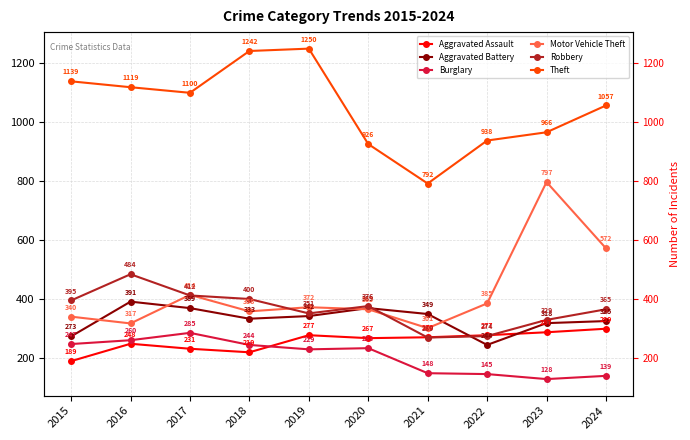

What is the sum of all Aggravated Assault values?

2564